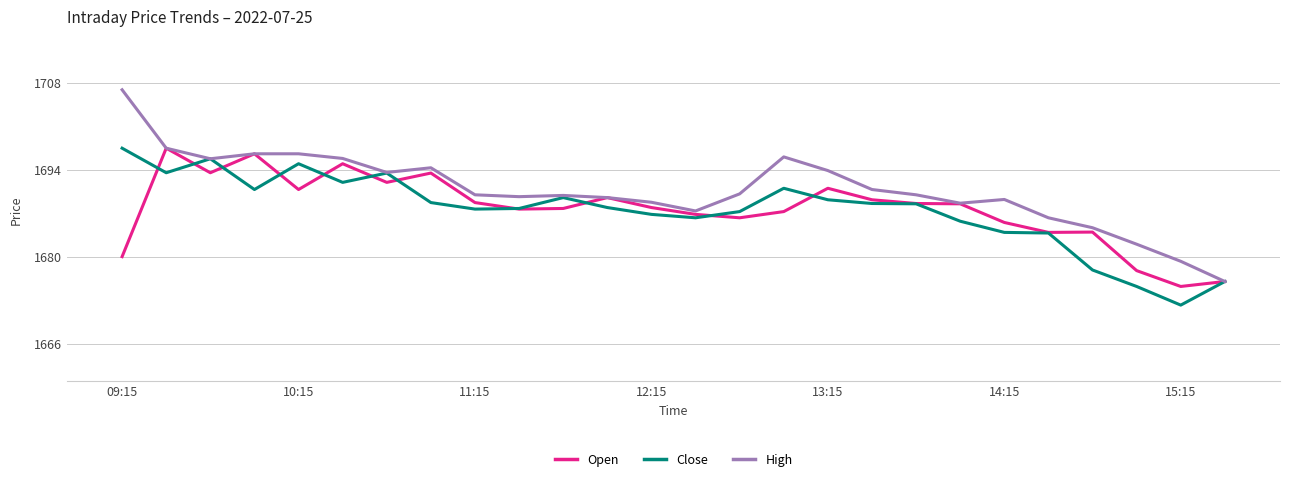

What are all the series names shown in the legend?

Open, Close, High